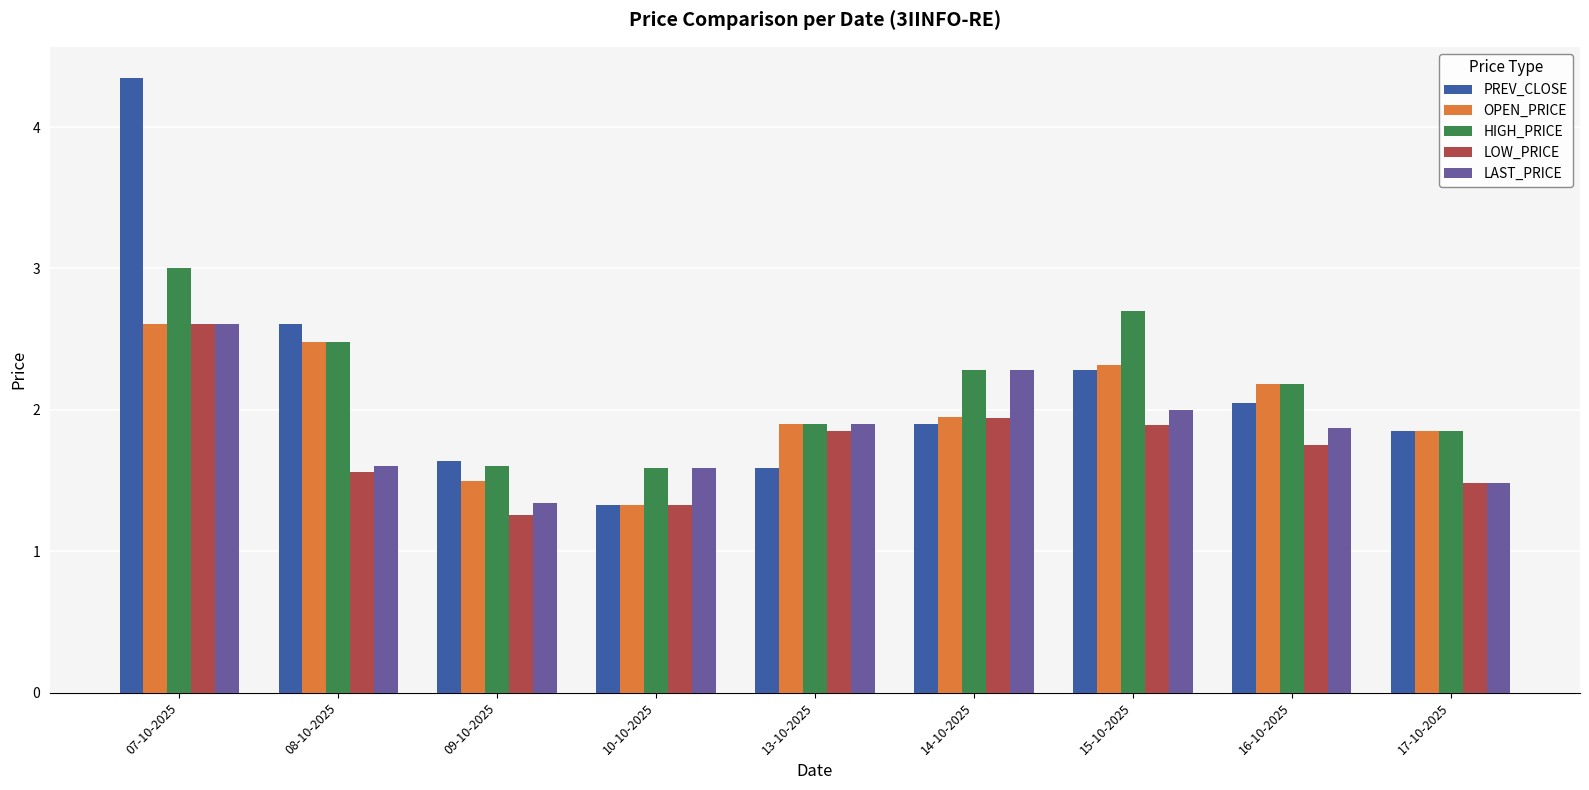

What are all the series names shown in the legend?

PREV_CLOSE, OPEN_PRICE, HIGH_PRICE, LOW_PRICE, LAST_PRICE